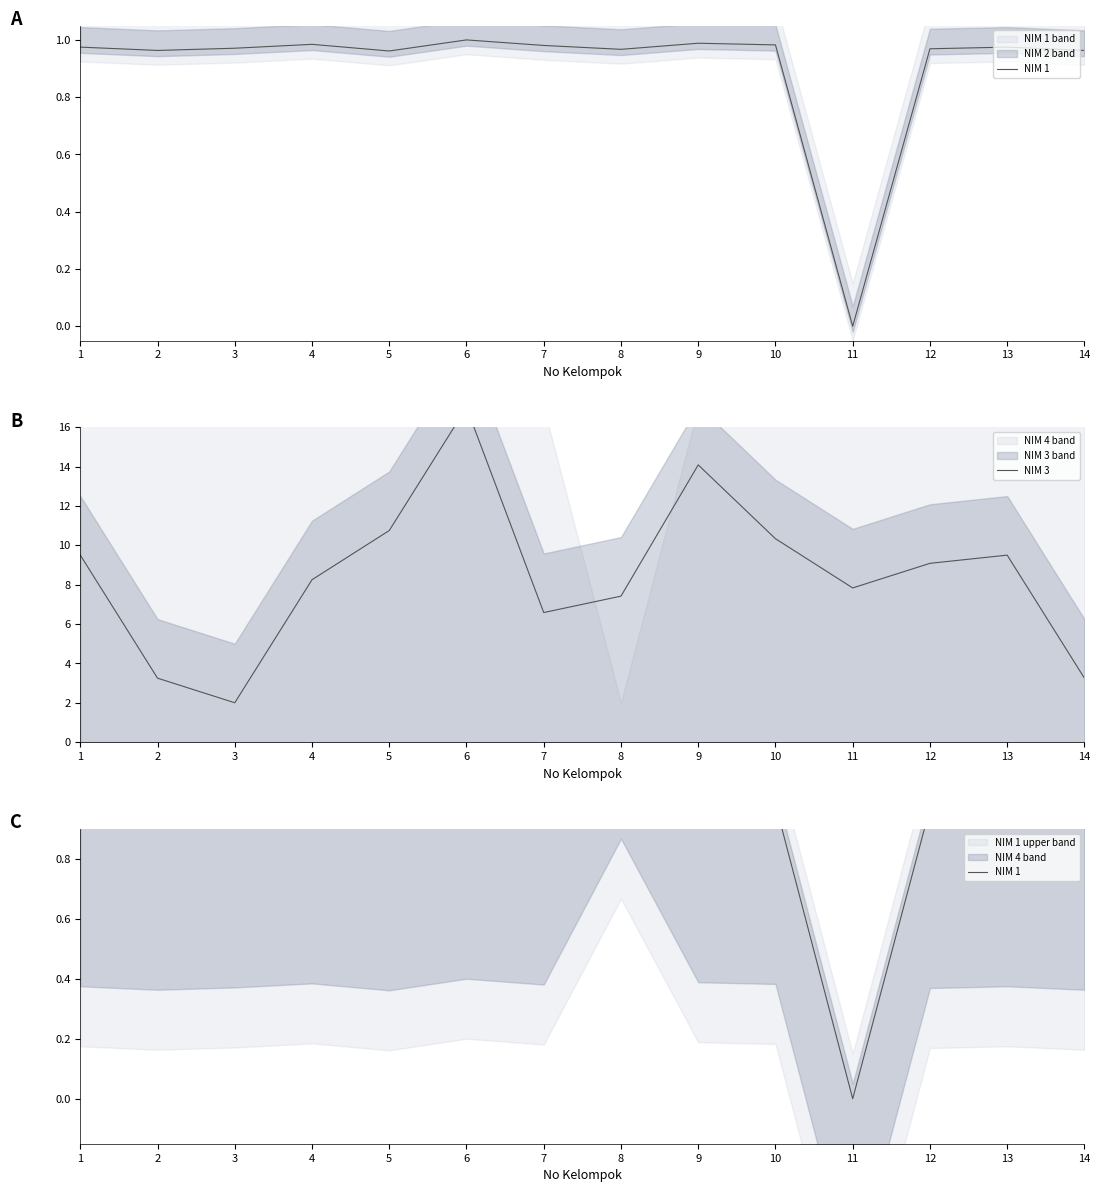

Which series changed the most between 1 and 10?

NIM 3